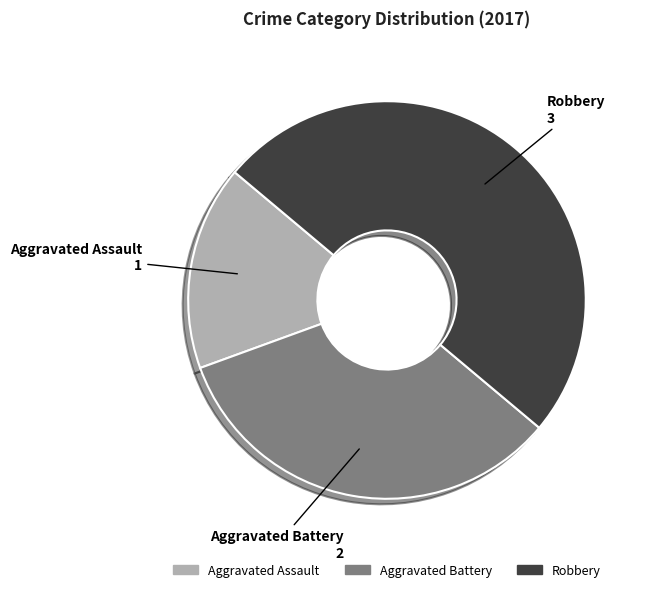

Rank the categories by value from lowest to highest.

Aggravated Assault, Aggravated Battery, Robbery